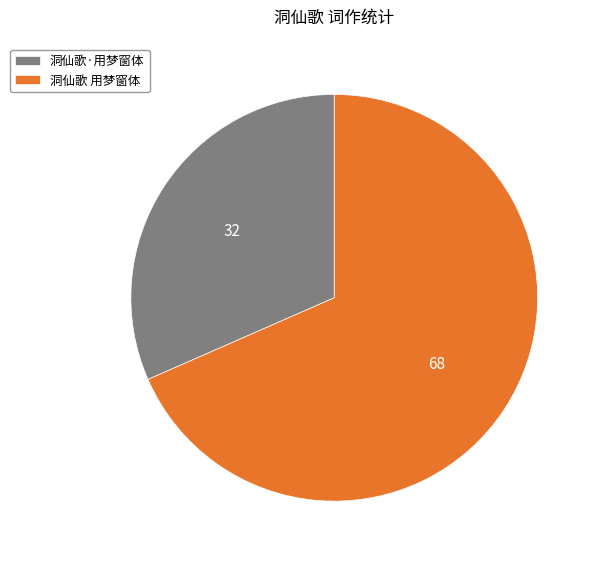

What is the ratio of the value at 洞仙歌·用梦窗体 to the value at 洞仙歌 用梦窗体?

0.5